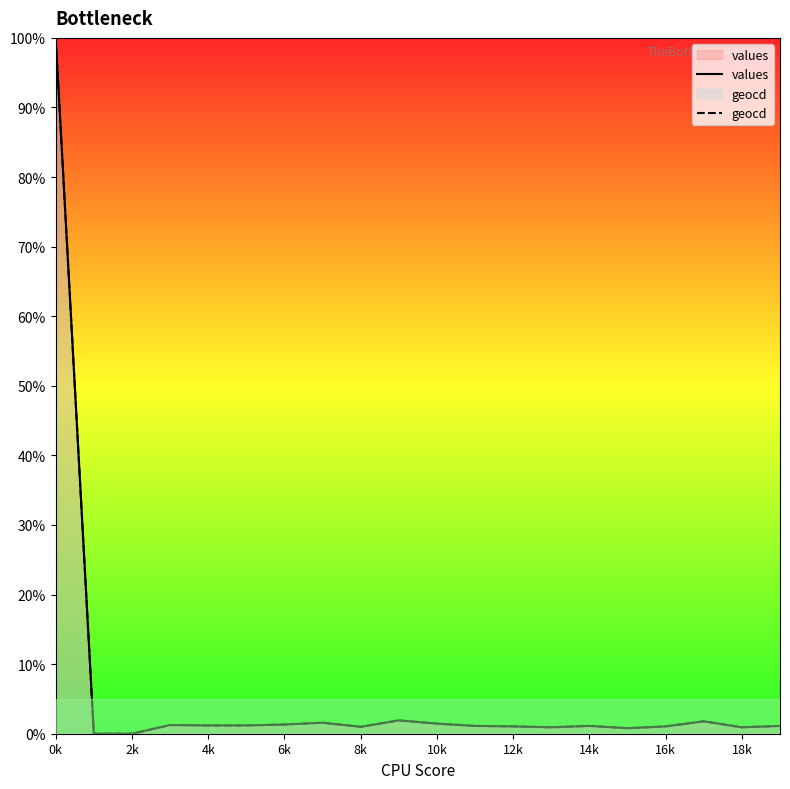

True or false: values and geocd intersect in this chart.

False